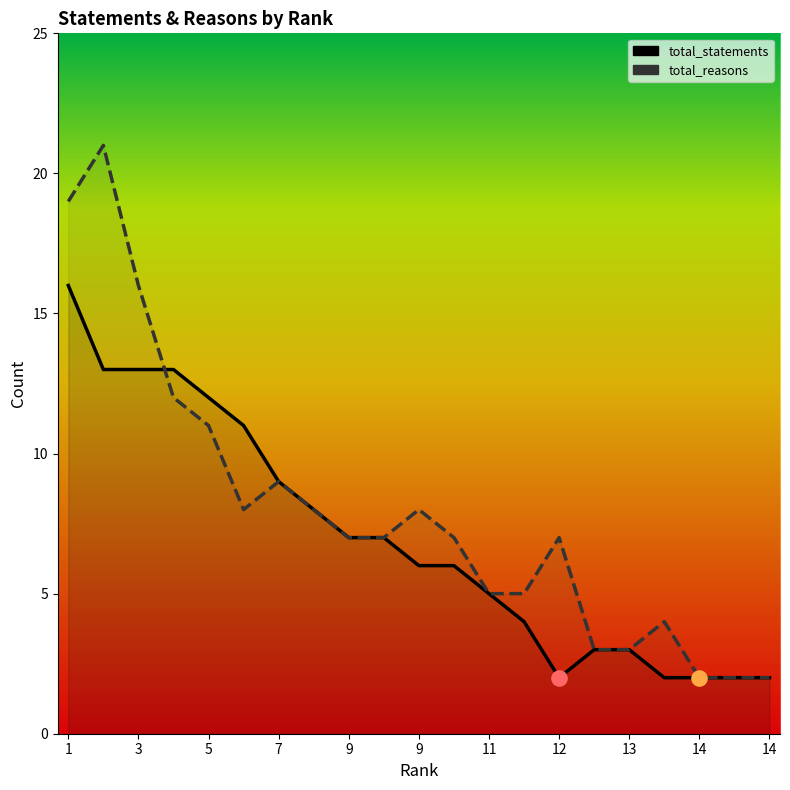

Is the value of total_reasons at 3 greater than the value of total_statements at 11?

Yes